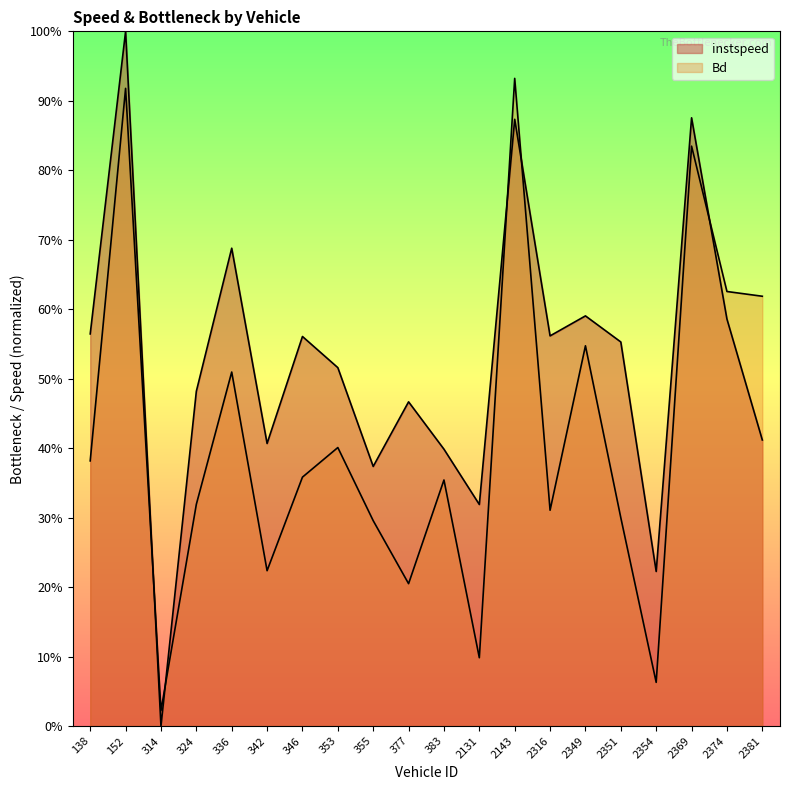

How many distinct data groups are displayed?

2